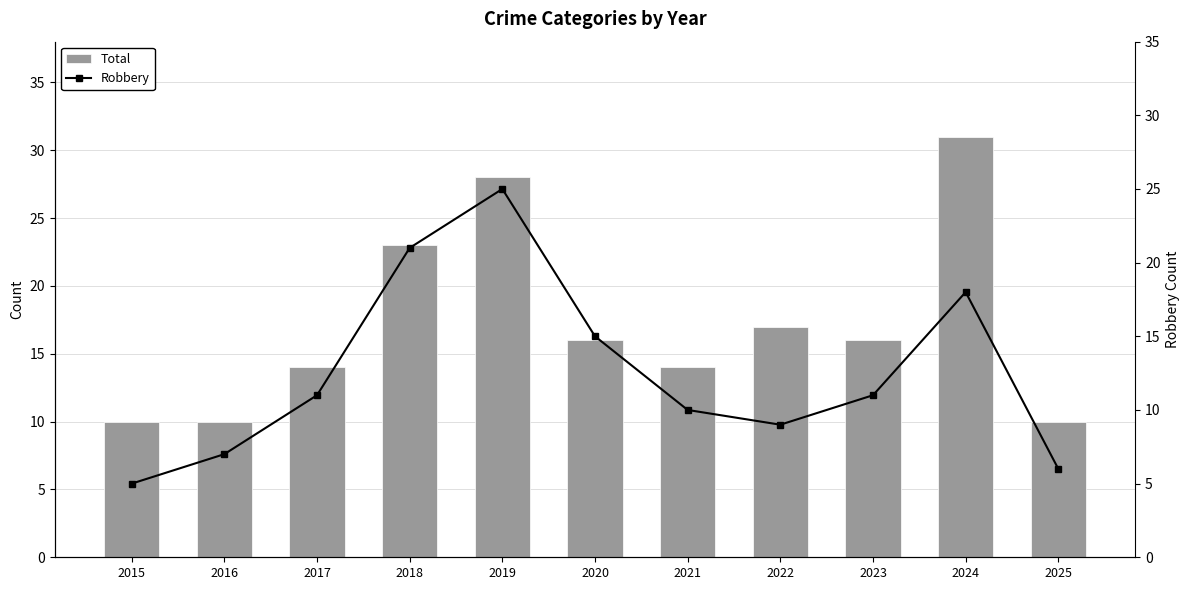

Reading right to left, what are all the values shown in this chart?

Total: 10	31	16	17	14	16	28	23	14	10	10
Robbery: 6	18	11	9	10	15	25	21	11	7	5